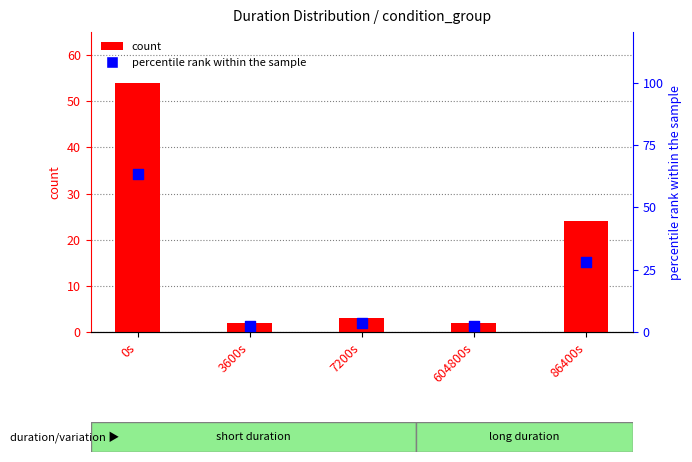

Is the value of count at 86400s greater than the value of percentile rank within the sample at 604800s?

Yes